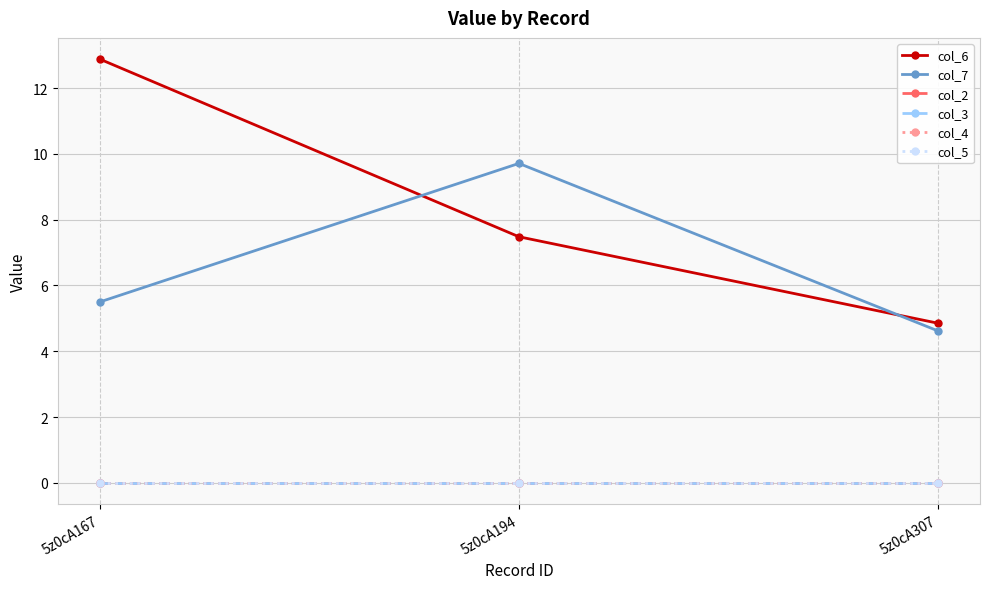

Is this an area chart (filled region under the line)?

No